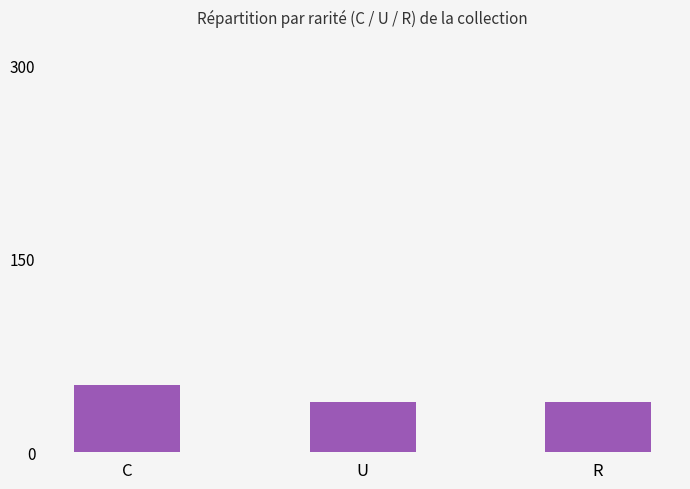

What is the change in value from C to U?

-13